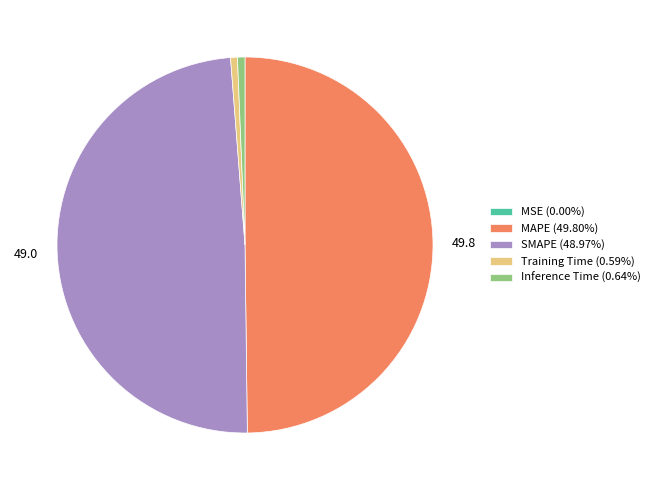

Does SMAPE (48.97%) represent more than half of the total?

No